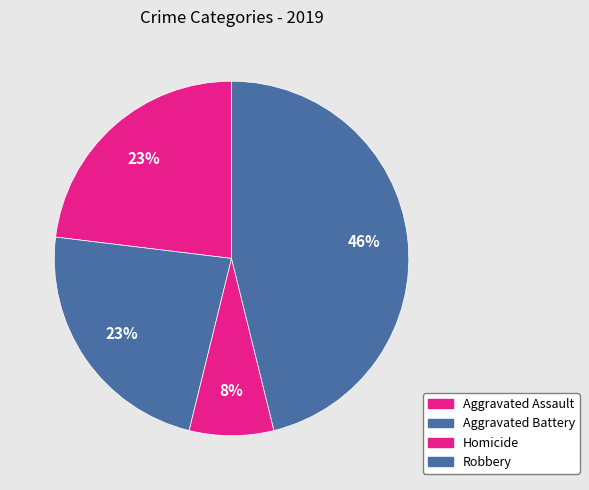

To the nearest percent, what is the average slice percentage?

25%